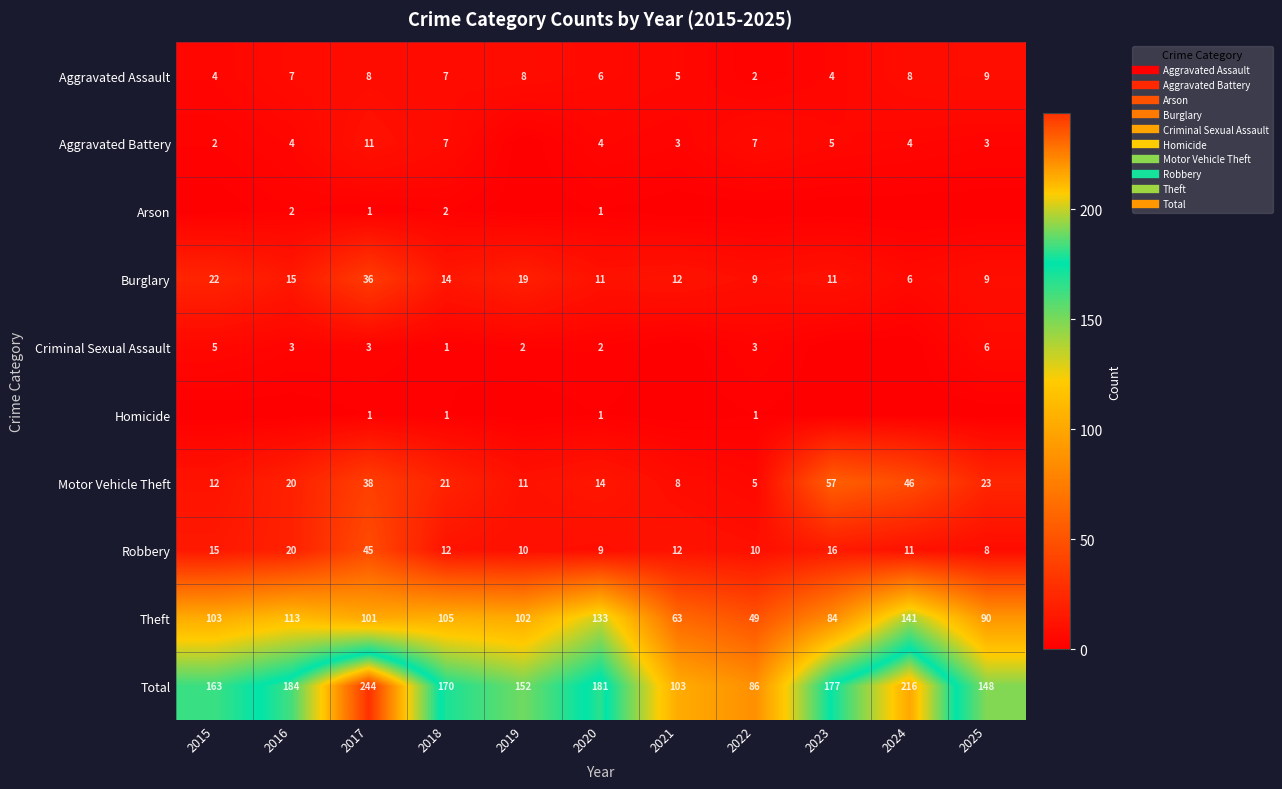

Rank the categories by Motor Vehicle Theft value from highest to lowest.

2023, 2024, 2017, 2025, 2018, 2016, 2020, 2015, 2019, 2021, 2022